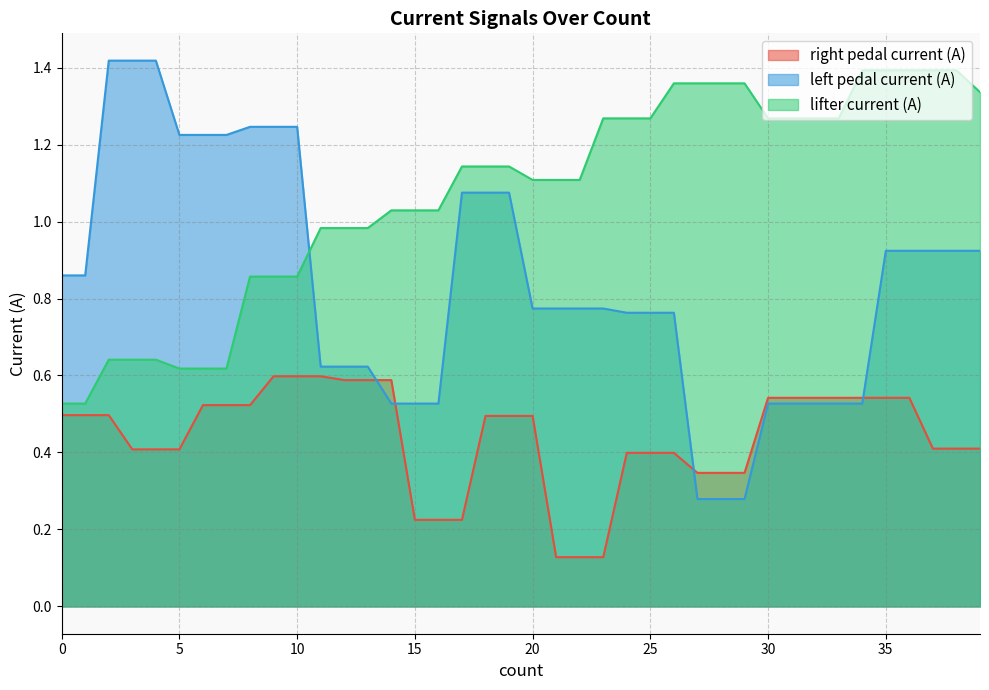

Between which two adjacent categories do right pedal current (A) and left pedal current (A) first intersect?

13 and 14